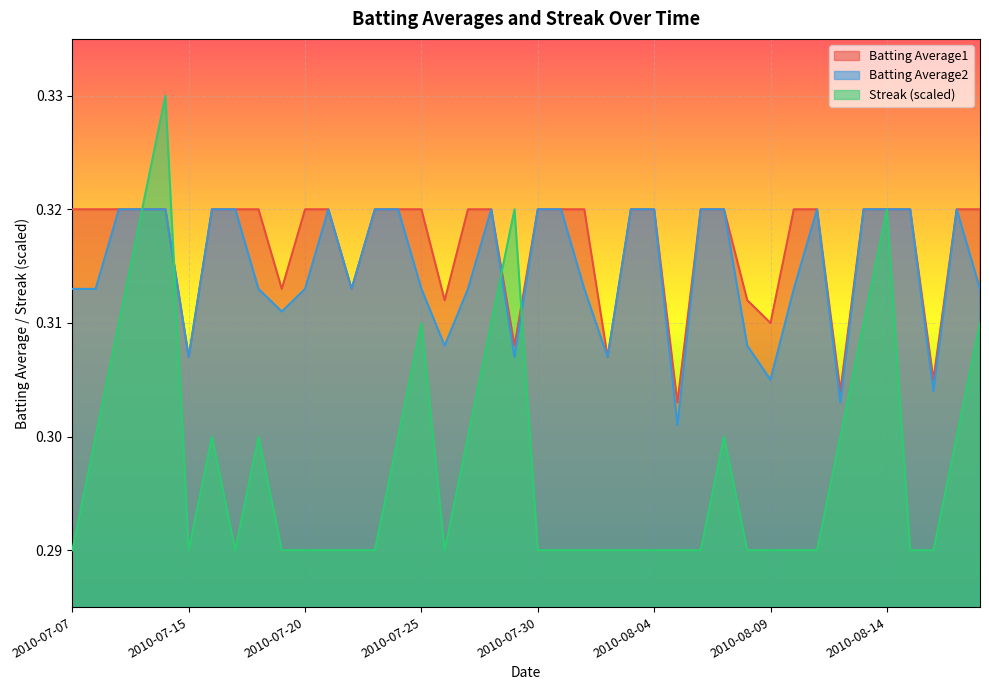

Which series ends up on top after the final intersection of Streak and Batting Average1?

Batting Average1